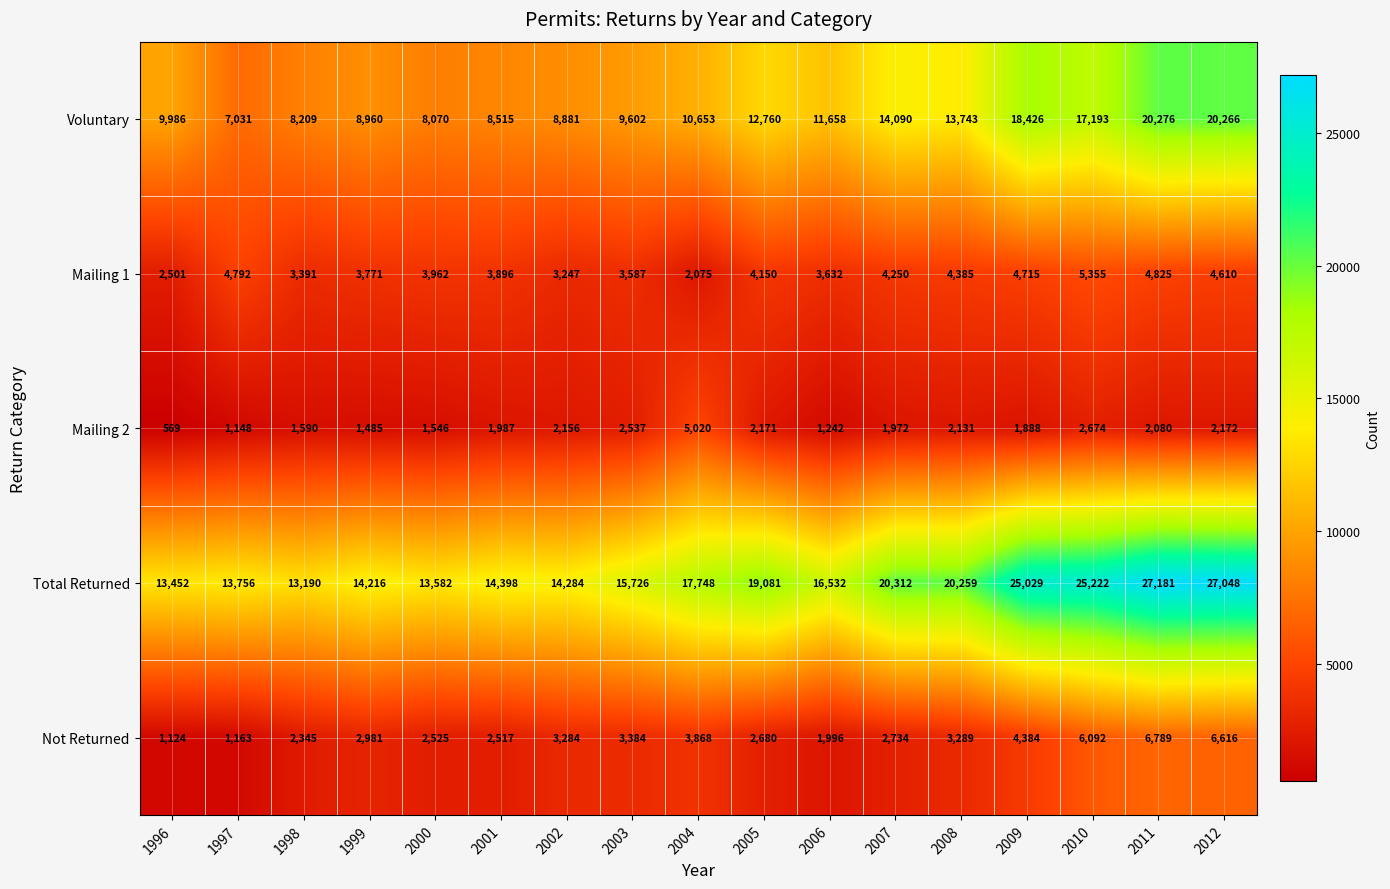

Rank the series at 2010 from highest to lowest value.

Total Returned, Voluntary, Not Returned, Mailing 1, Mailing 2